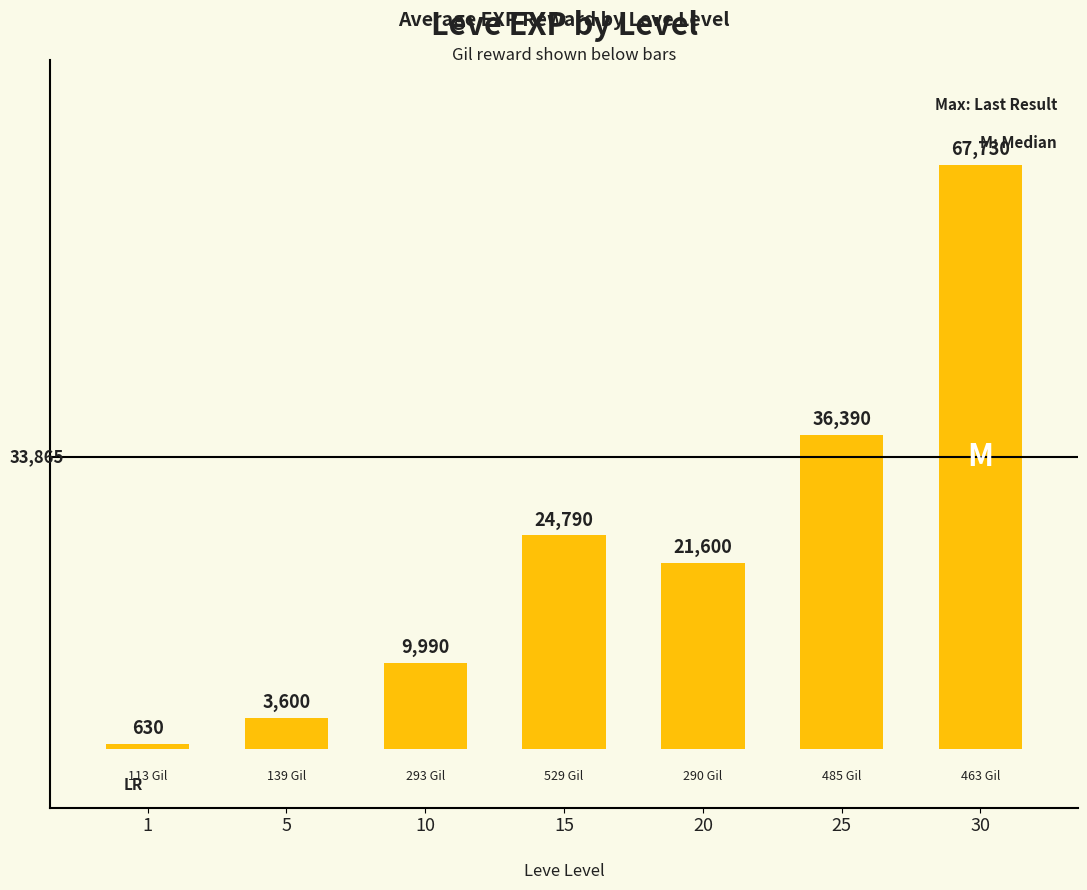

Where is the data nearest to the value 34180?

25